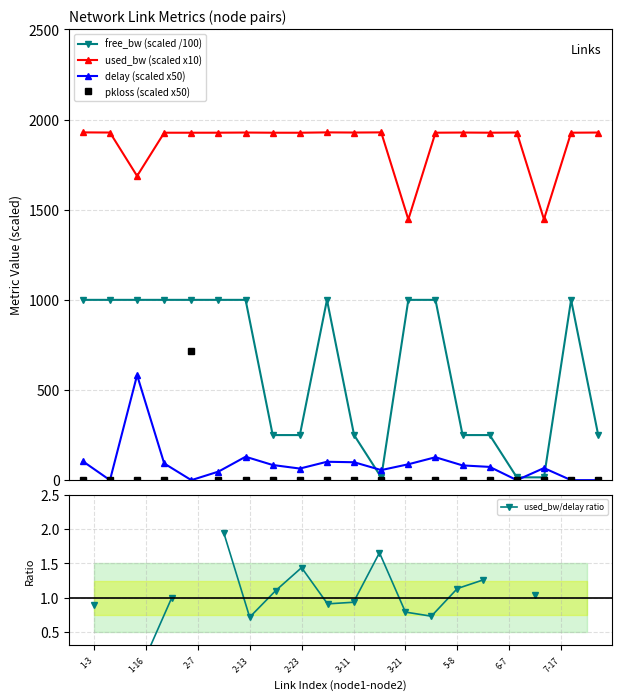

True or false: free_bw (scaled /100) and used_bw (scaled x10) intersect in this chart.

False